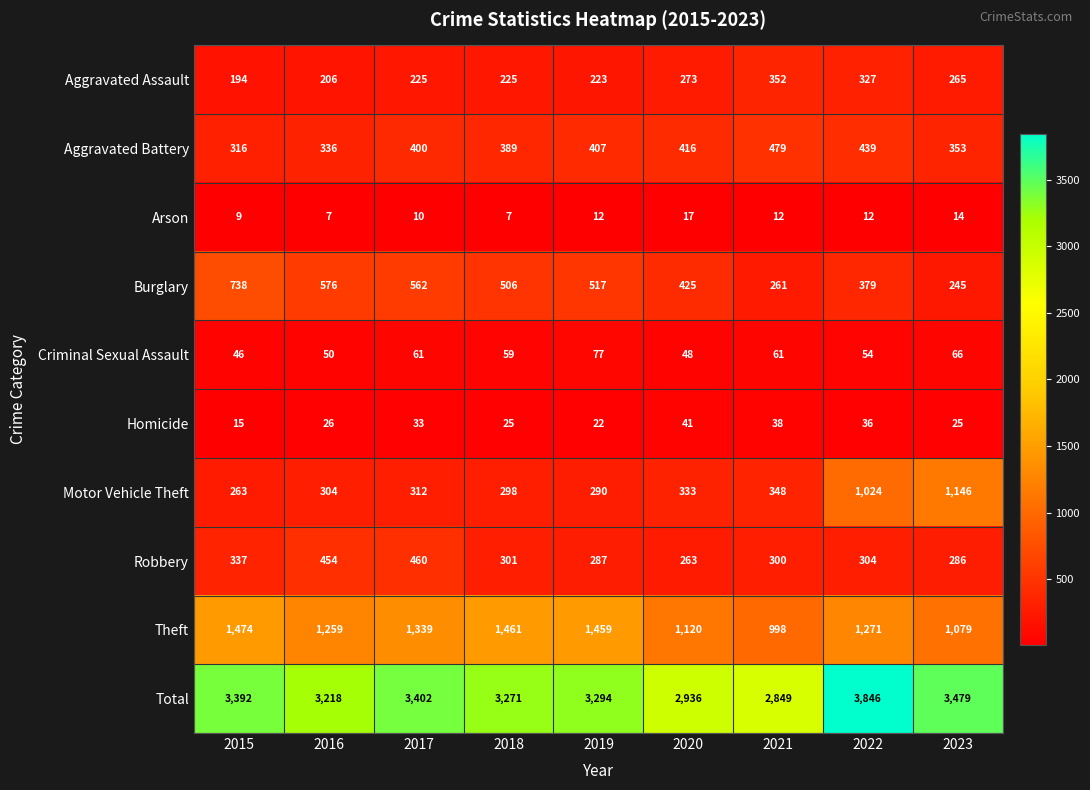

What is the minimum value shown in the chart?

7